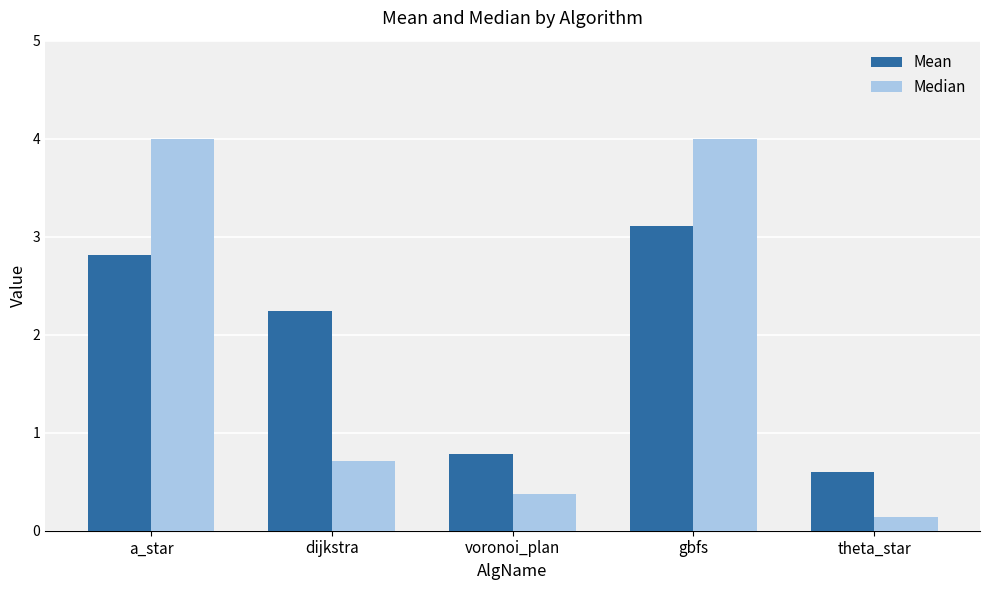

Is the value of Median at a_star greater than the value of Mean at dijkstra?

Yes